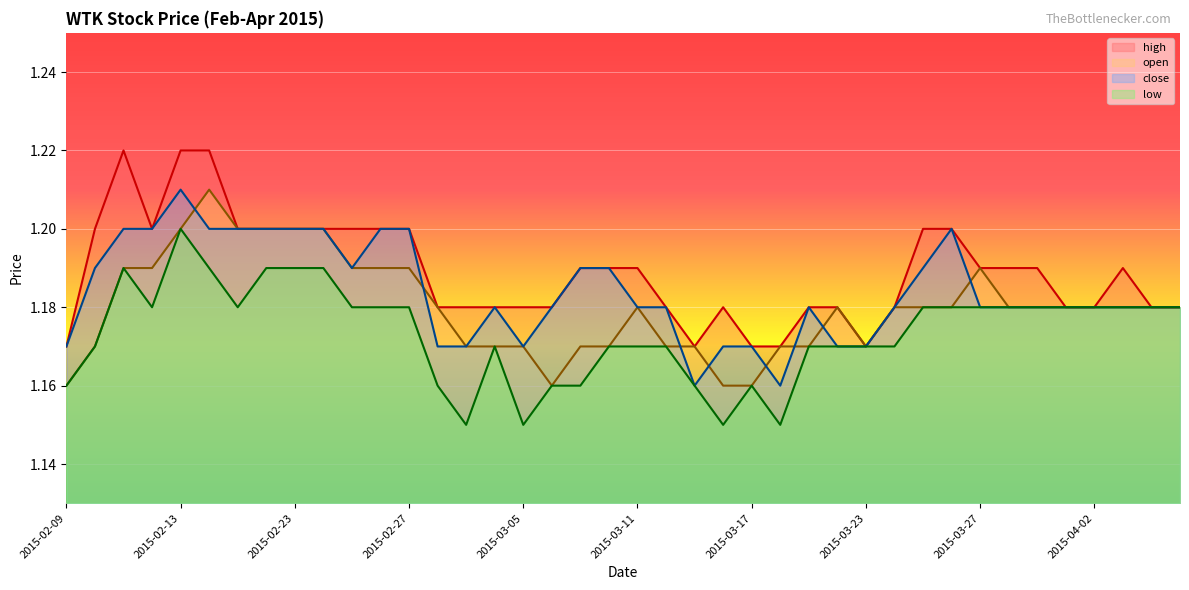

What is the label of the 12th point from the right?

2015-03-23